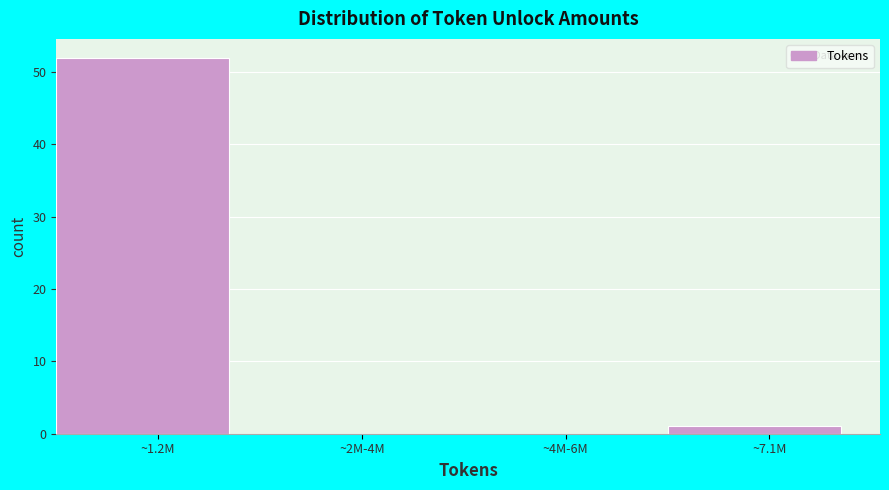

Reading left to right, extract all data points from this chart.

~1.2M=52	~2M-4M=0	~4M-6M=0	~7.1M=1